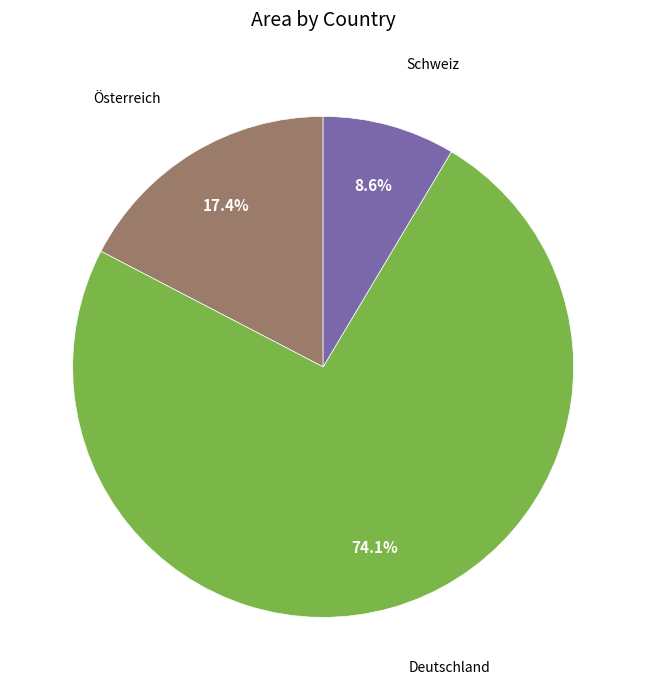

Is there any slice that represents more than half of the pie?

Yes